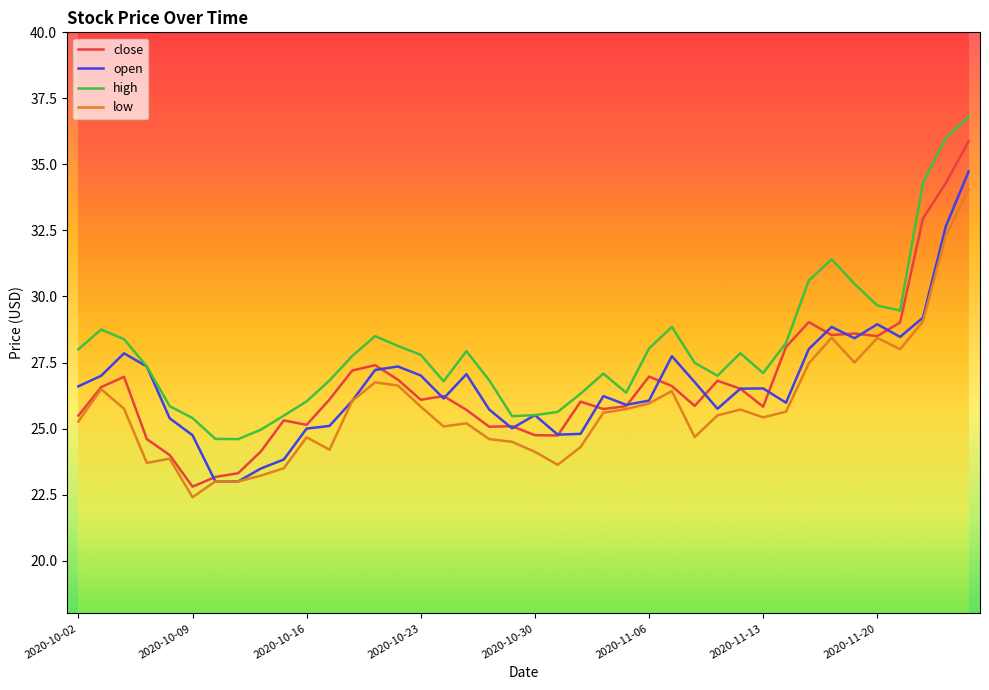

Which series has the largest total across all categories?

high